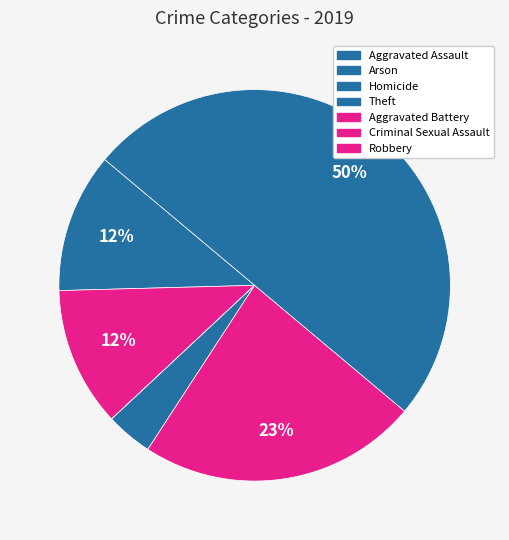

Is there a majority slice in this chart?

No